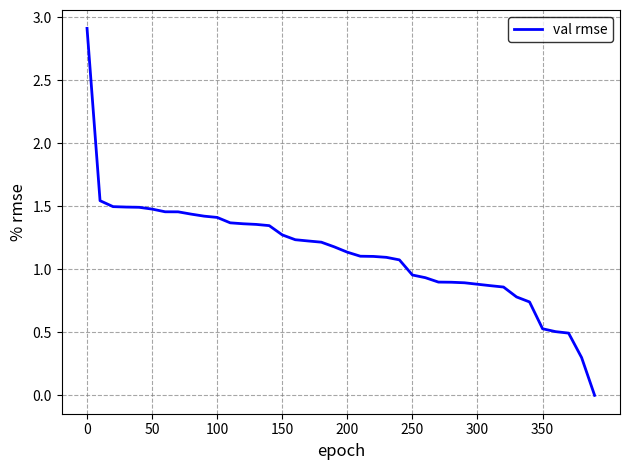

What is the maximum value shown in the chart?

2.9